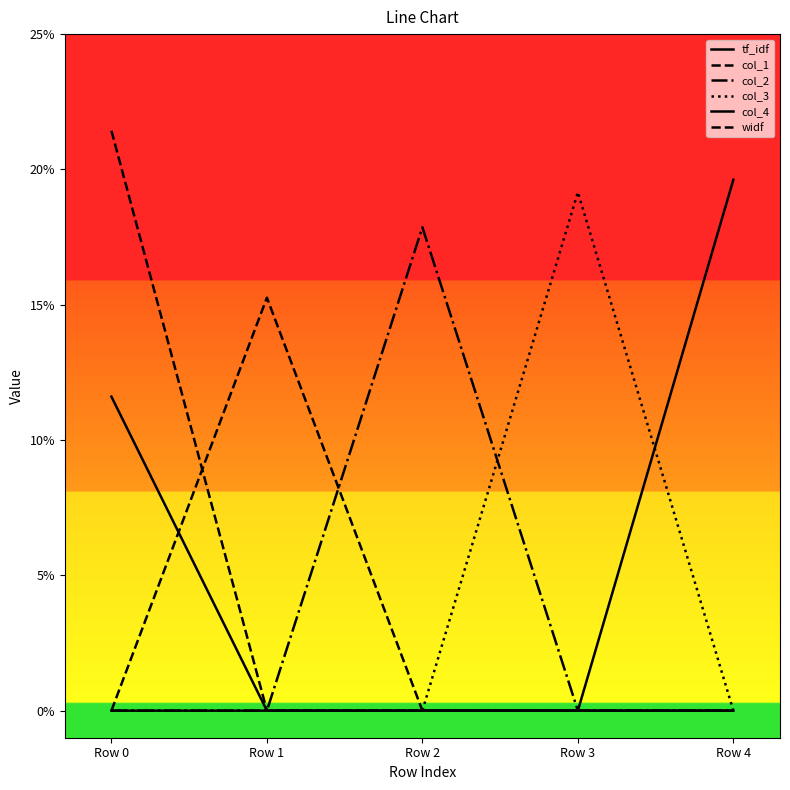

What is the total value across all series at Row 2?

0.2